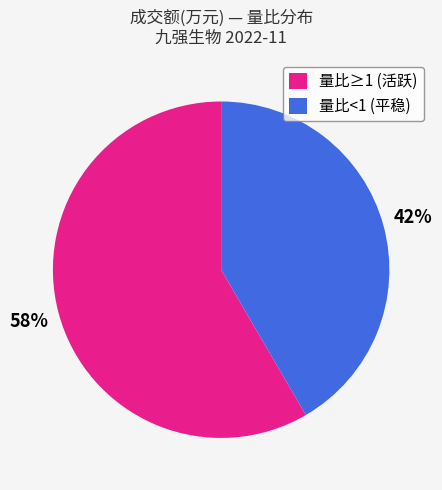

To the nearest percent, what percentage of the pie is 量比<1 (平稳)?

42%